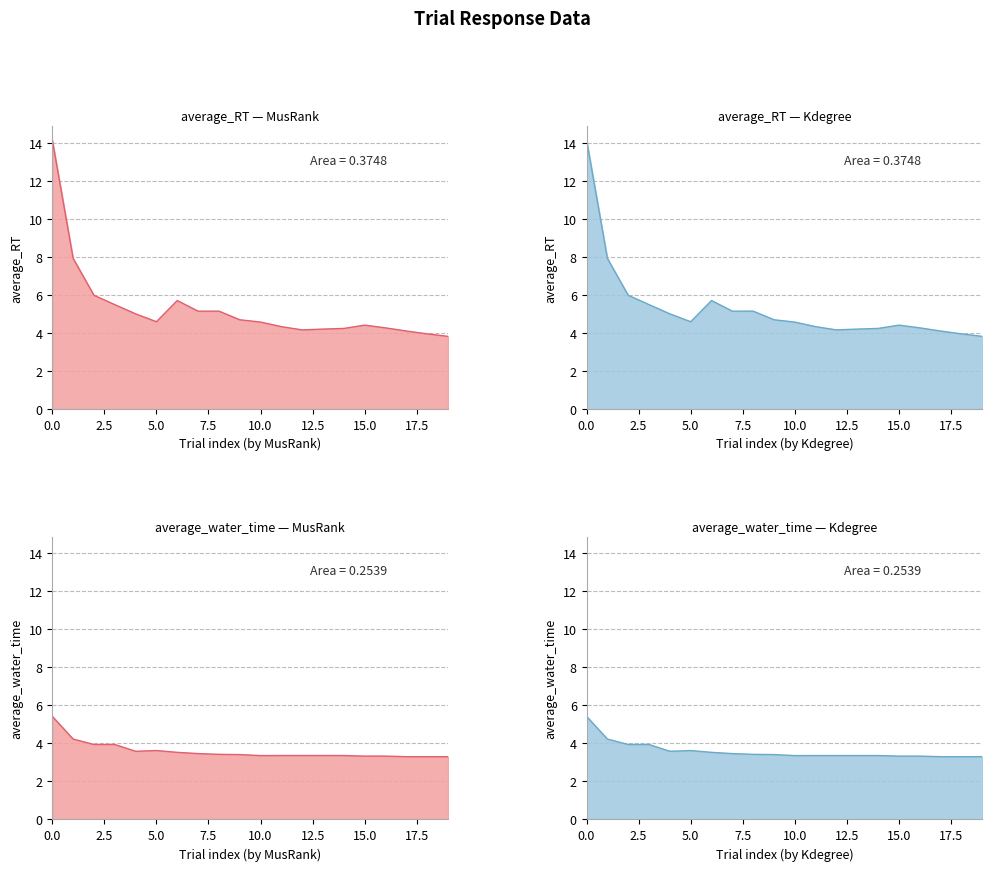

At 12, list the series in order from smallest to largest.

average_water_time, average_RT